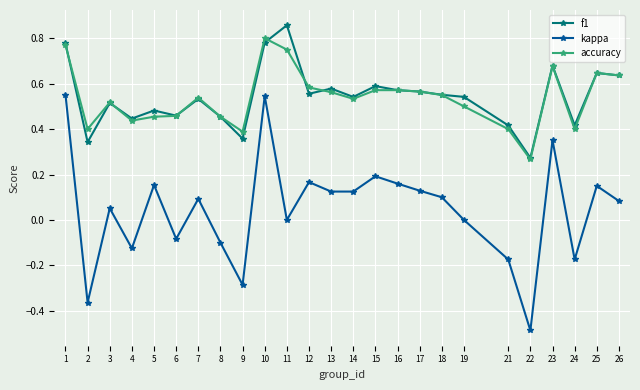

Where is the first local maximum for f1?

3